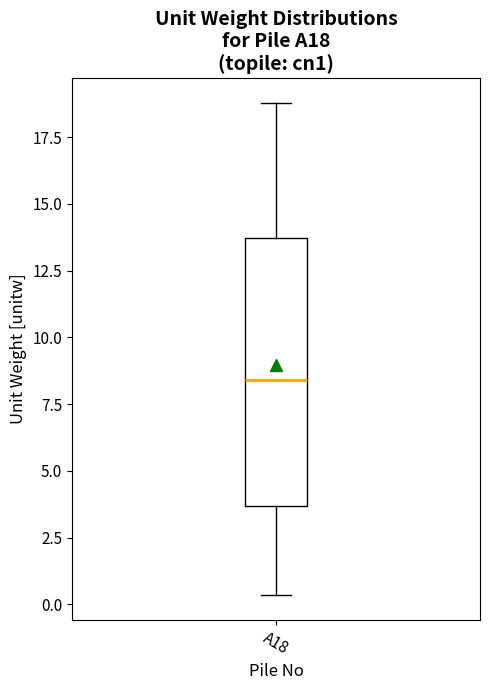

Transcribe this box plot: give where the median line is, the range the box spans, and where the two whiskers end, as read against the y-axis. The values are not printed on the chart, so give them approximately, as read against the axis.

median 8.5, box 3.5 to 13.5, whiskers 0.5 to 19.0